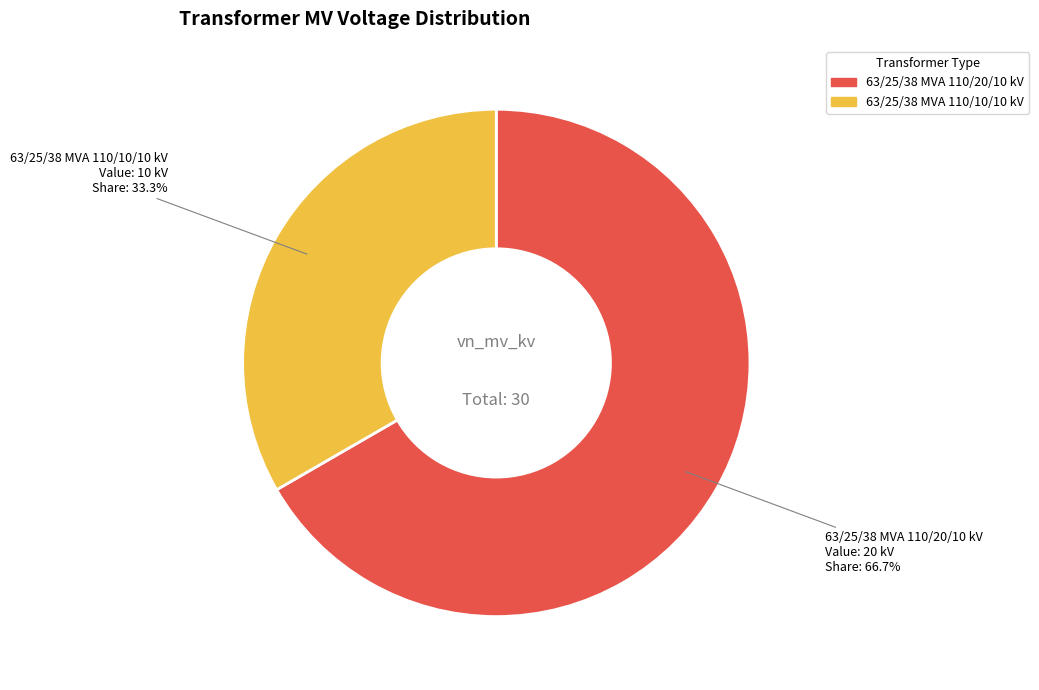

What percentage do 63/25/38 MVA 110/10/10 kV and 63/25/38 MVA 110/20/10 kV together represent?

100.0%